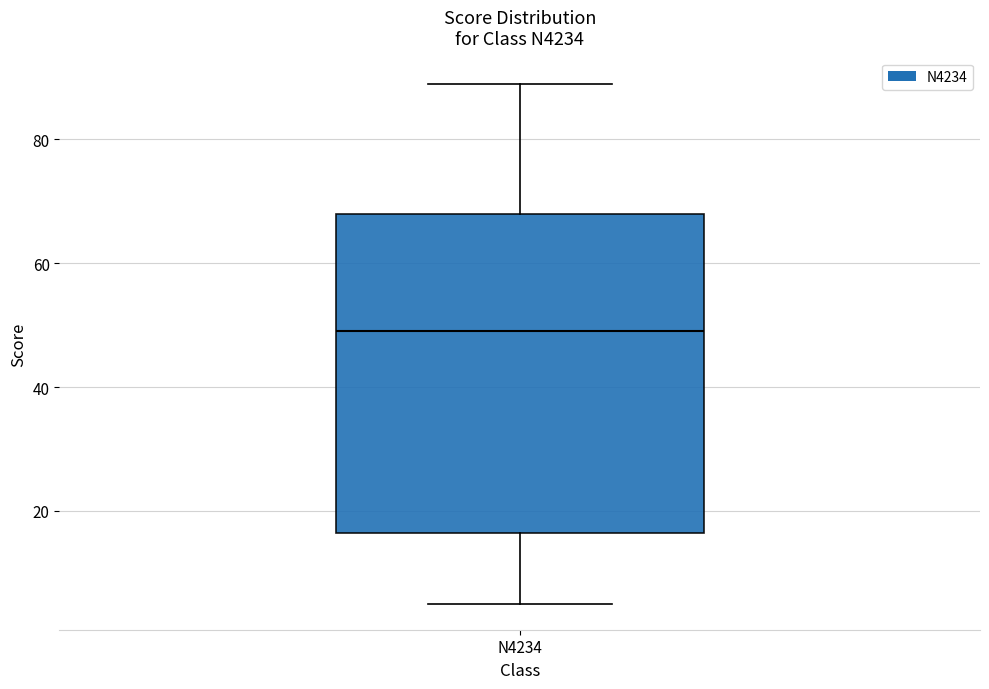

Read this box plot against the y-axis: the position of the median line, the range covered by the box, and the ends of both whiskers. The values are not printed on the chart, so give them approximately, as read against the axis.

median 50, box 16 to 68, whiskers 6 to 90